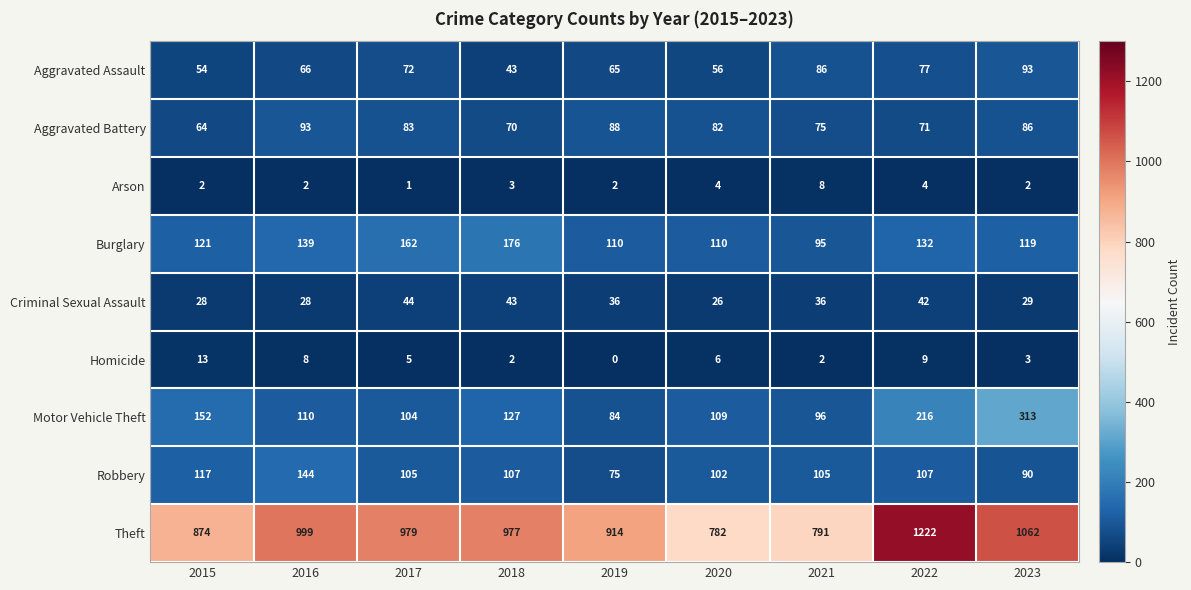

What is the highest value of the Motor Vehicle Theft series?

313